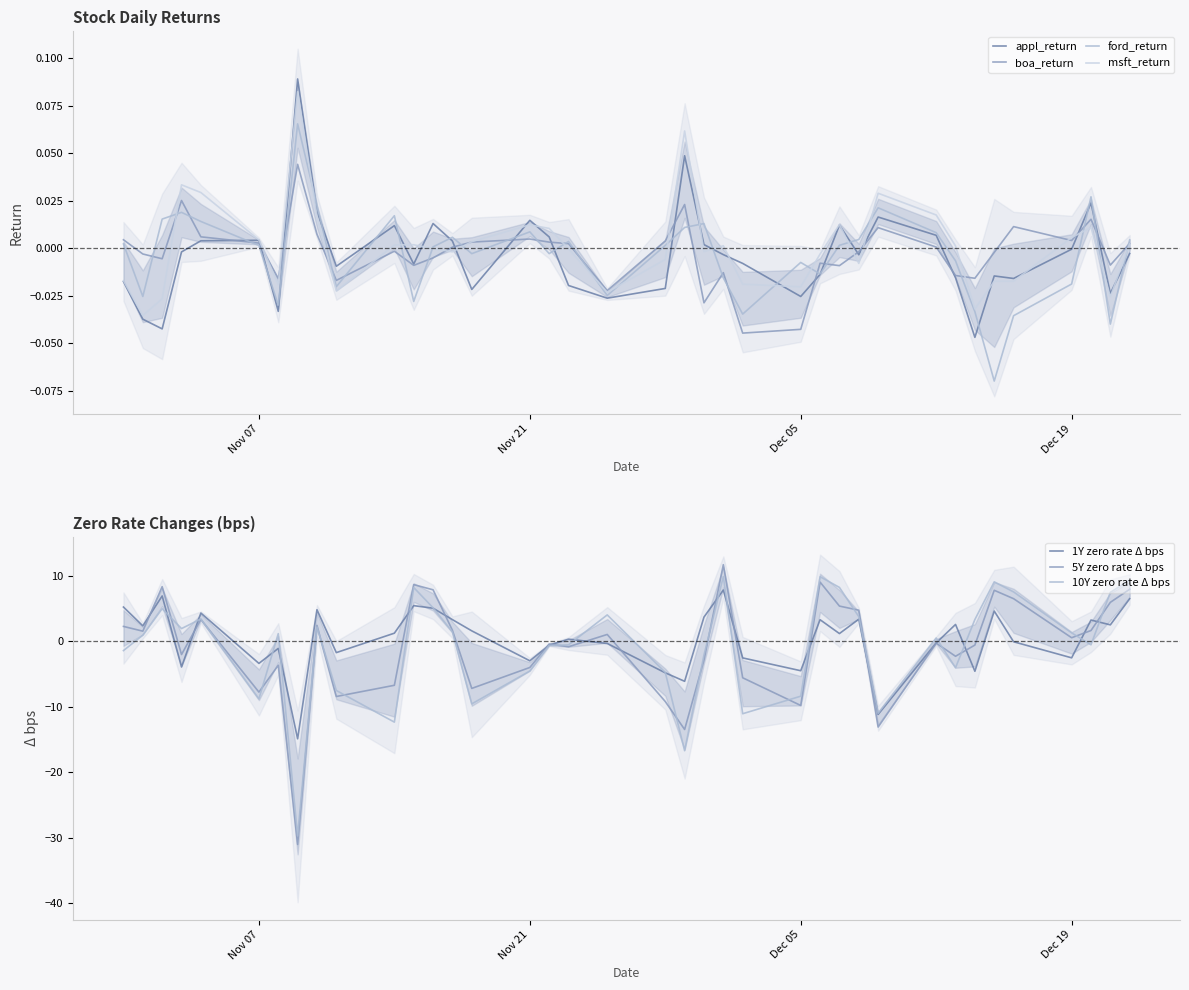

What is the maximum value shown in the chart?

0.1